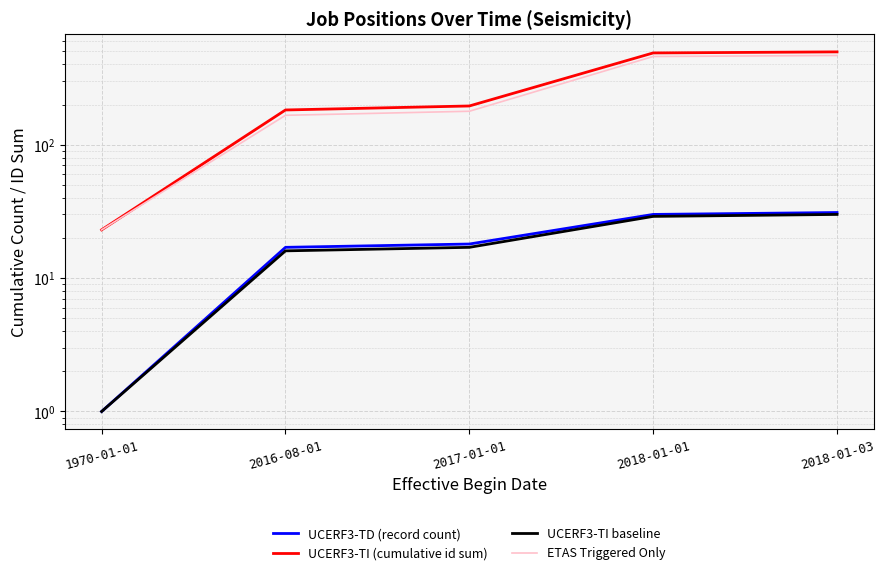

Is this an area chart (filled region under the line)?

No